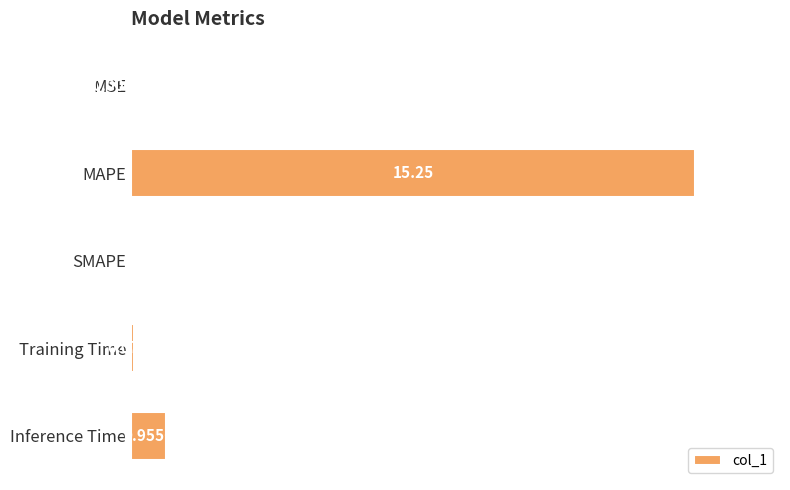

Does the chart contain stacked bars?

No